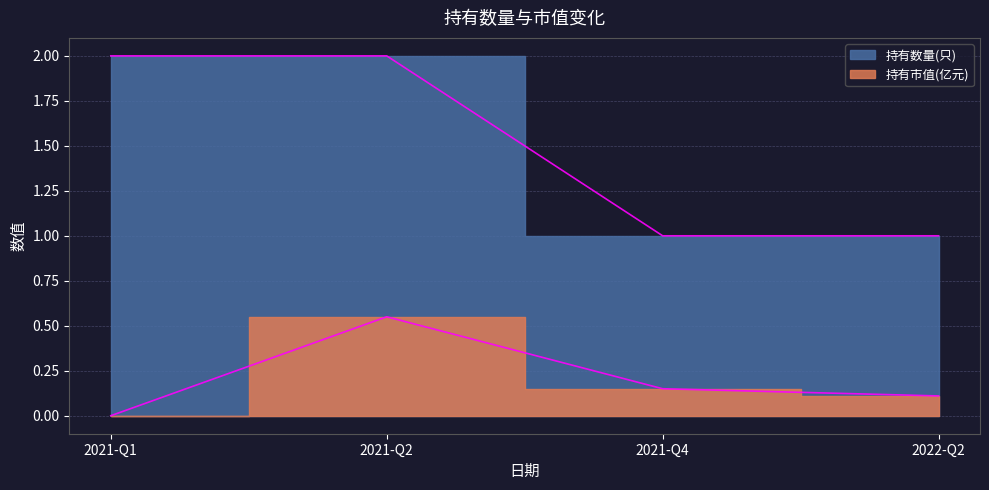

True or false: 持有市值(亿元) has more than 0 points higher than both neighbors.

True